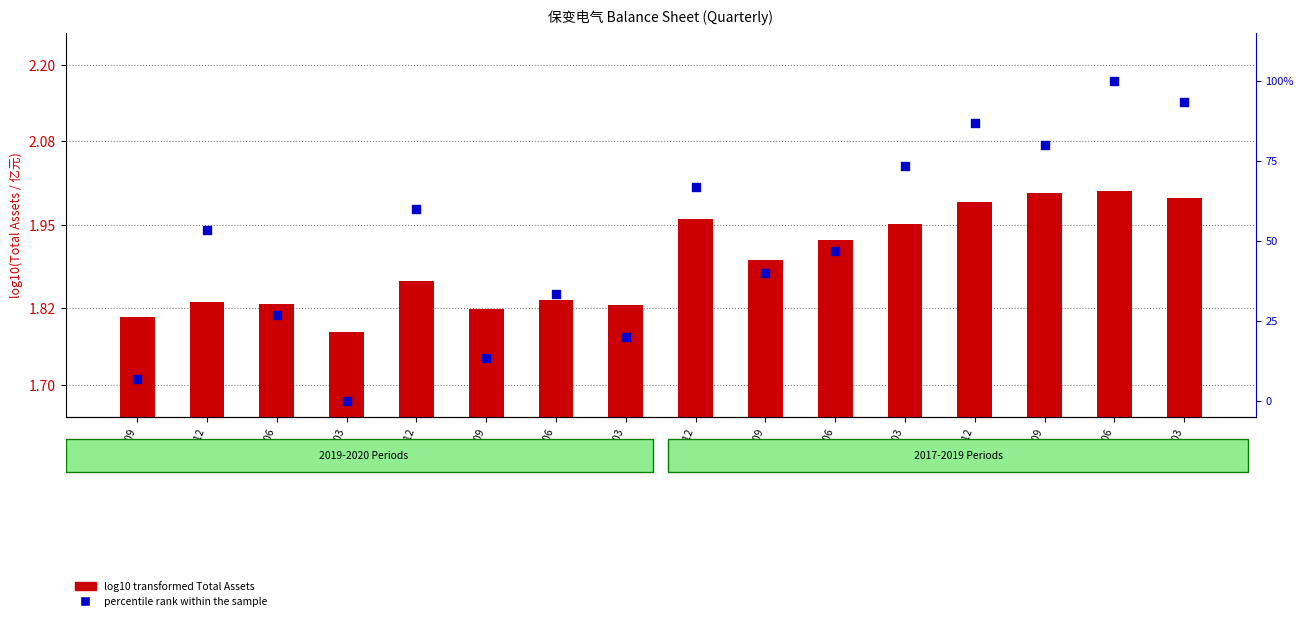

Which series reaches the maximum Y coordinate?

percentile rank within the sample